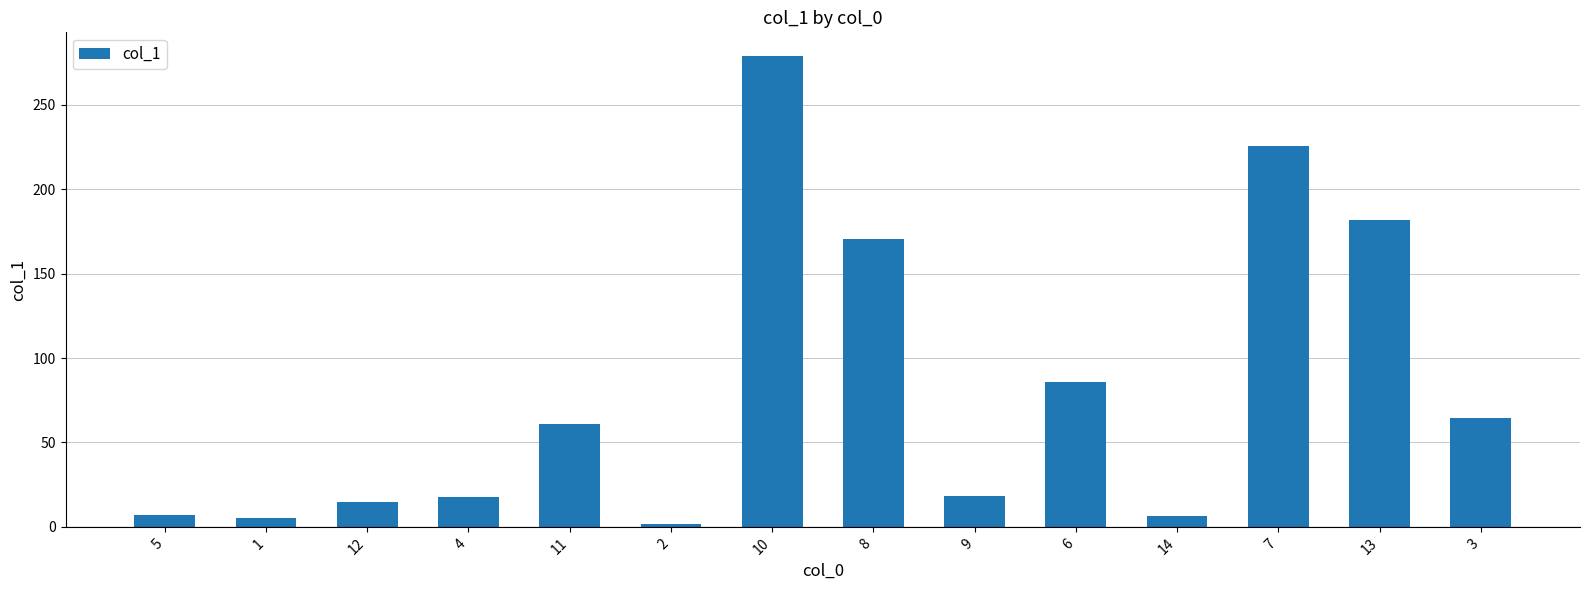

What is the value of the 9th bar from the left?

18.5